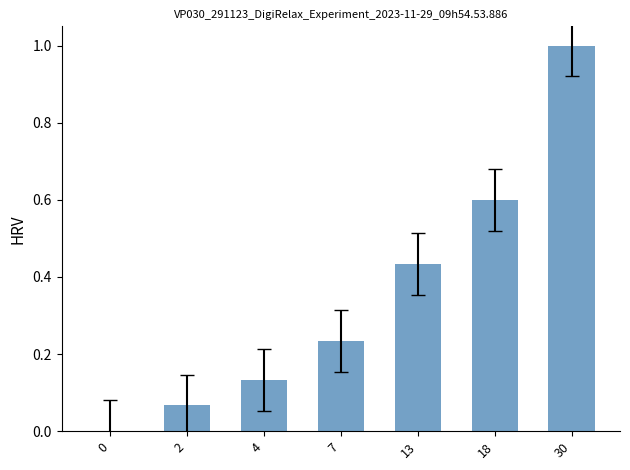

What is the change in value from 2 to 7?

+0.2